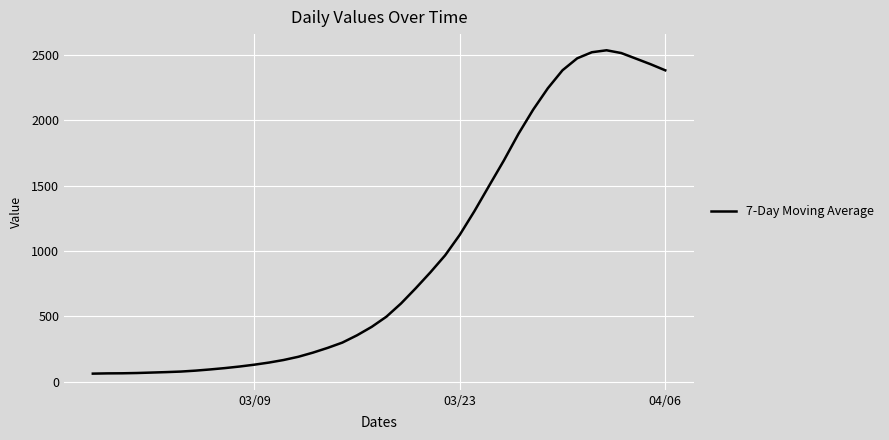

What is the difference between the maximum and minimum values?

2474.6